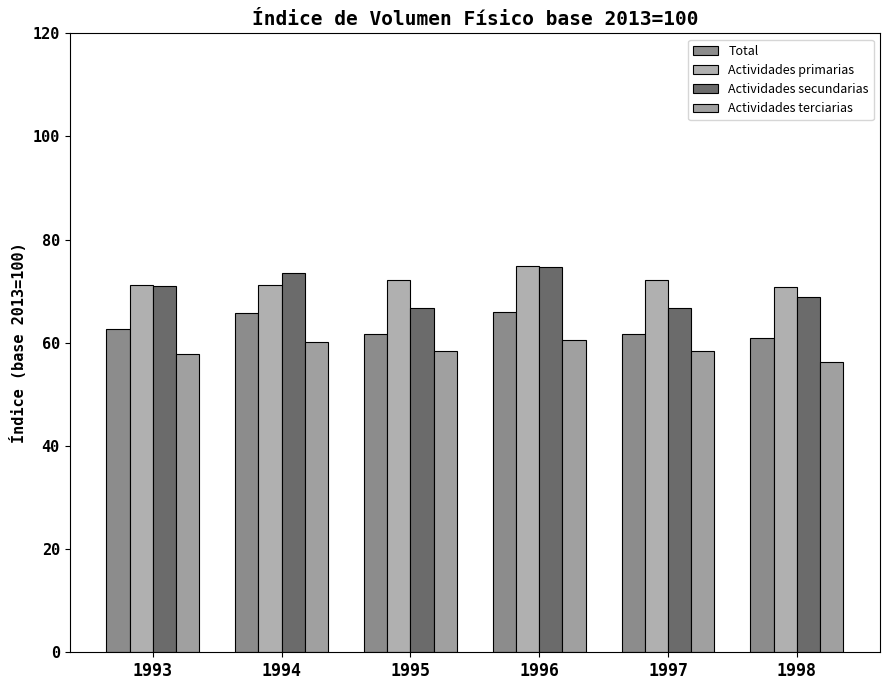

The Actividades terciarias series shows 21.5 at 1994. True or false?

False